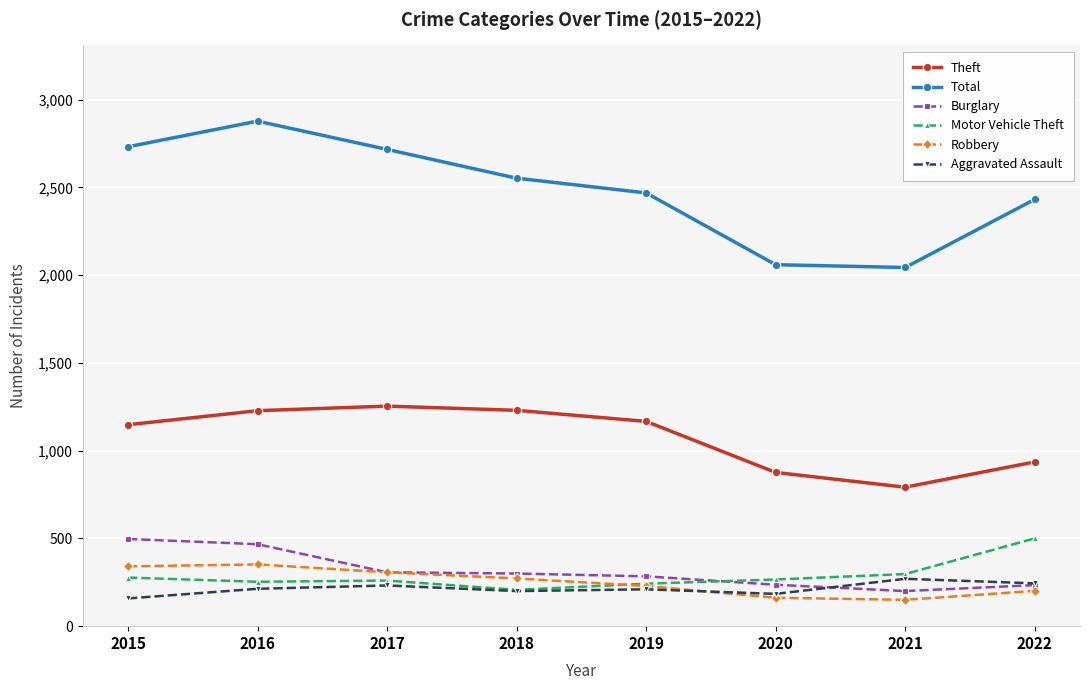

How many categories are shown in the chart?

8